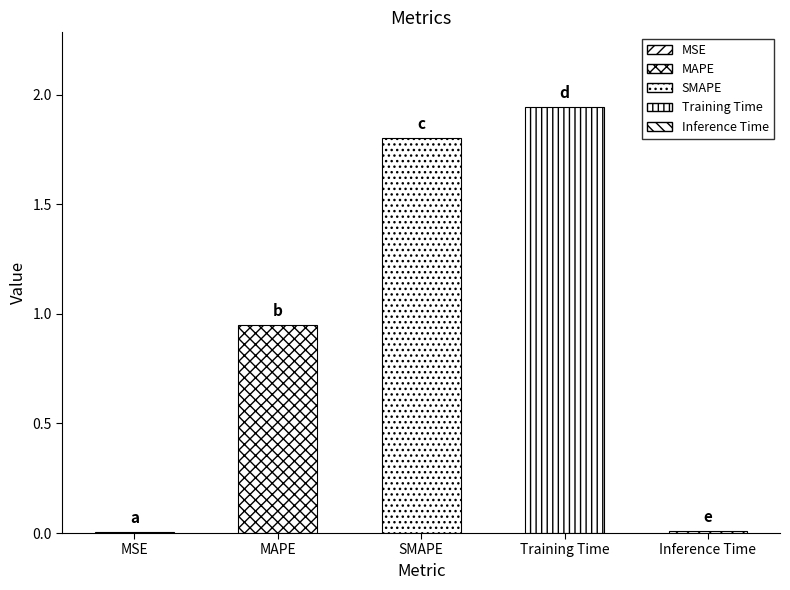

The chart shows a value of 3.3 at Training Time. True or false?

False